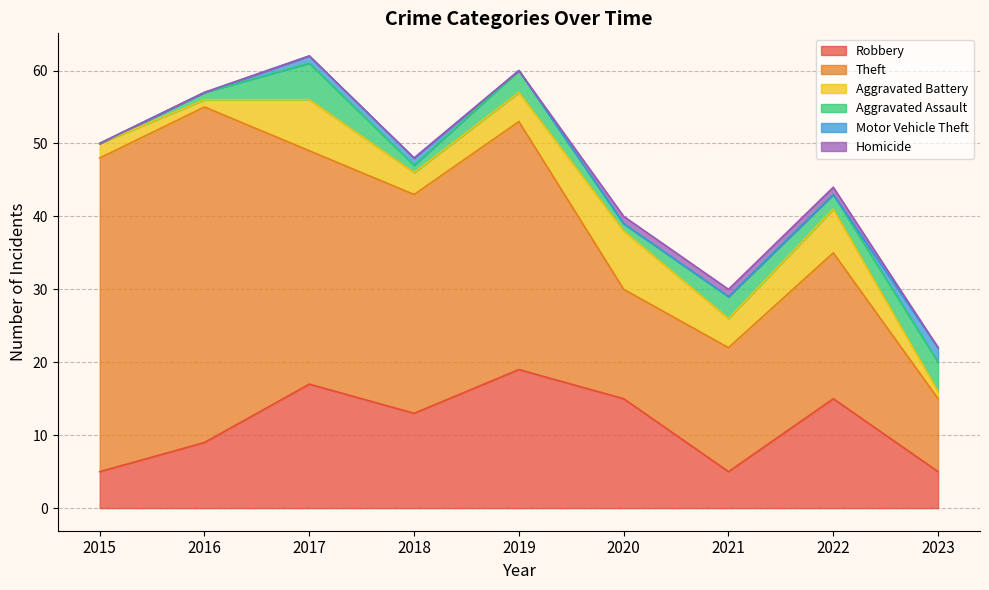

True or false: Aggravated Assault and Homicide intersect in this chart.

False